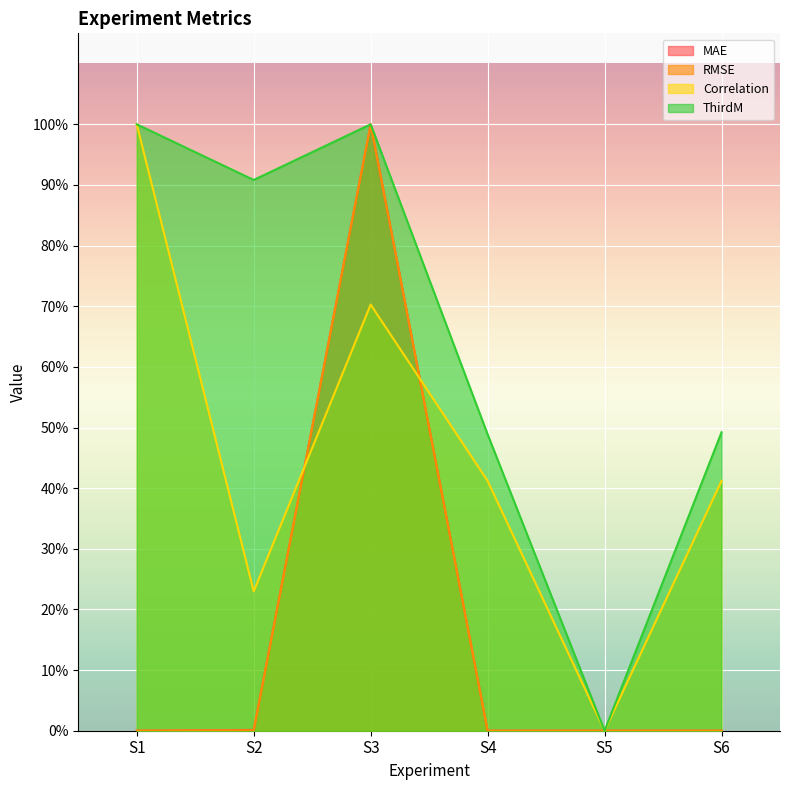

Count the number of data series in this chart.

4